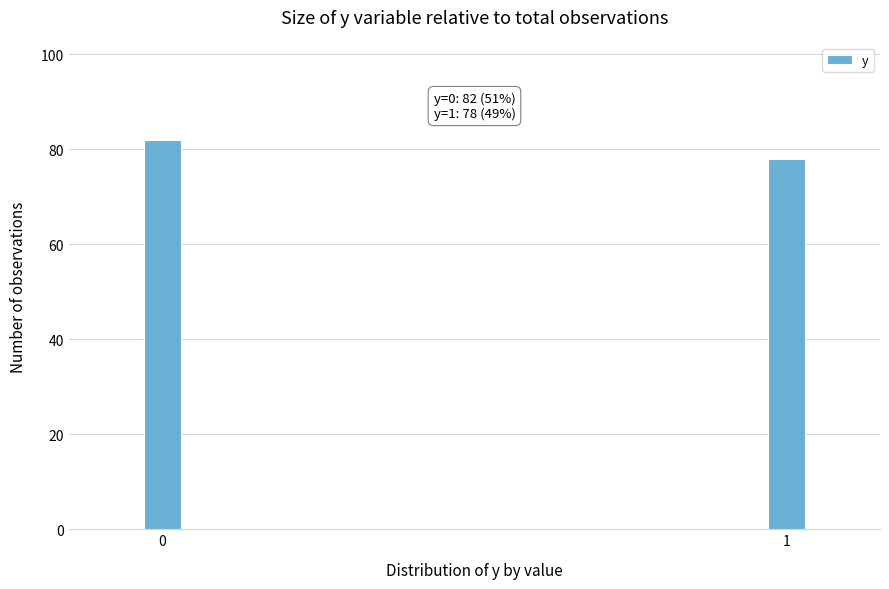

Reading left to right, transcribe all the data shown in this chart.

82	78